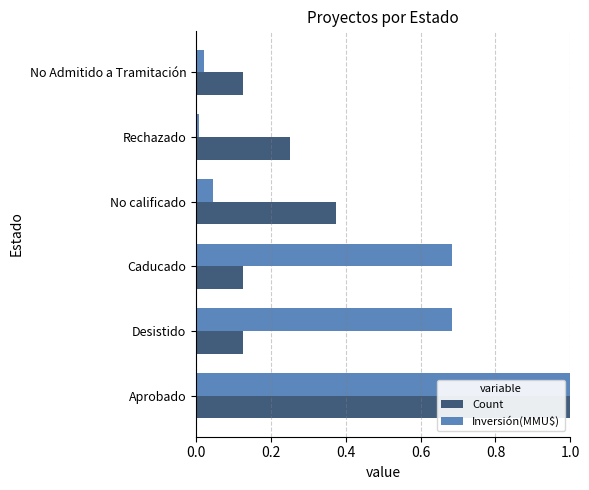

What is the maximum value for Inversión(MMU$)?

1.0